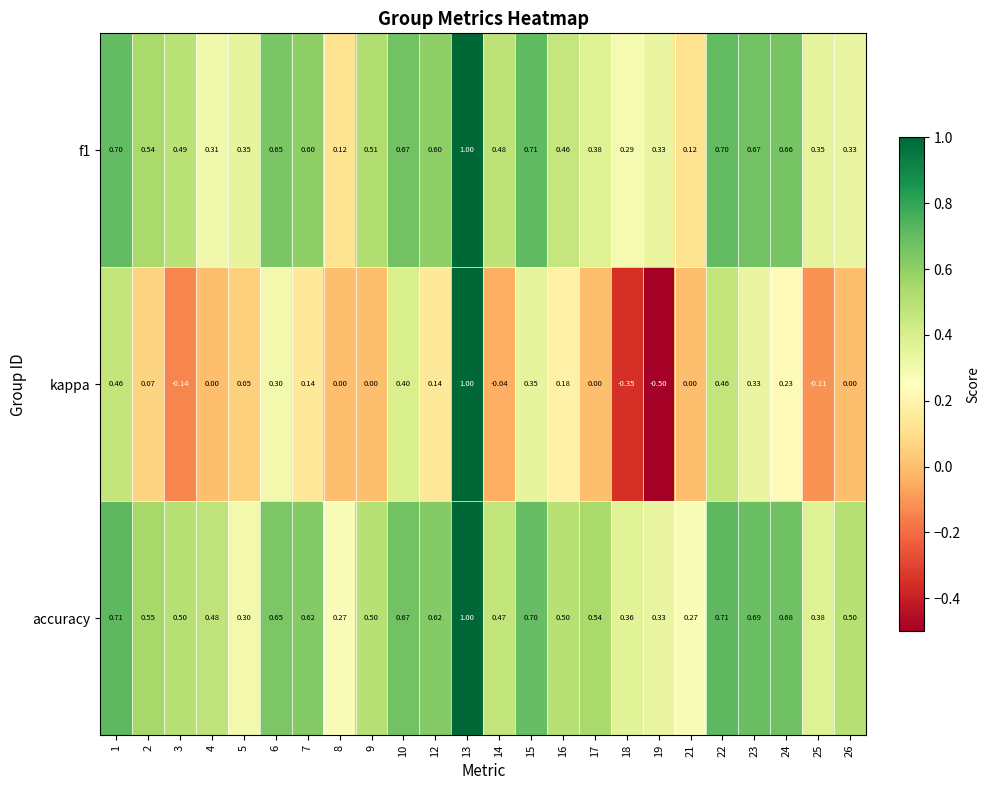

Between 9 and 16, which series saw the biggest shift?

kappa